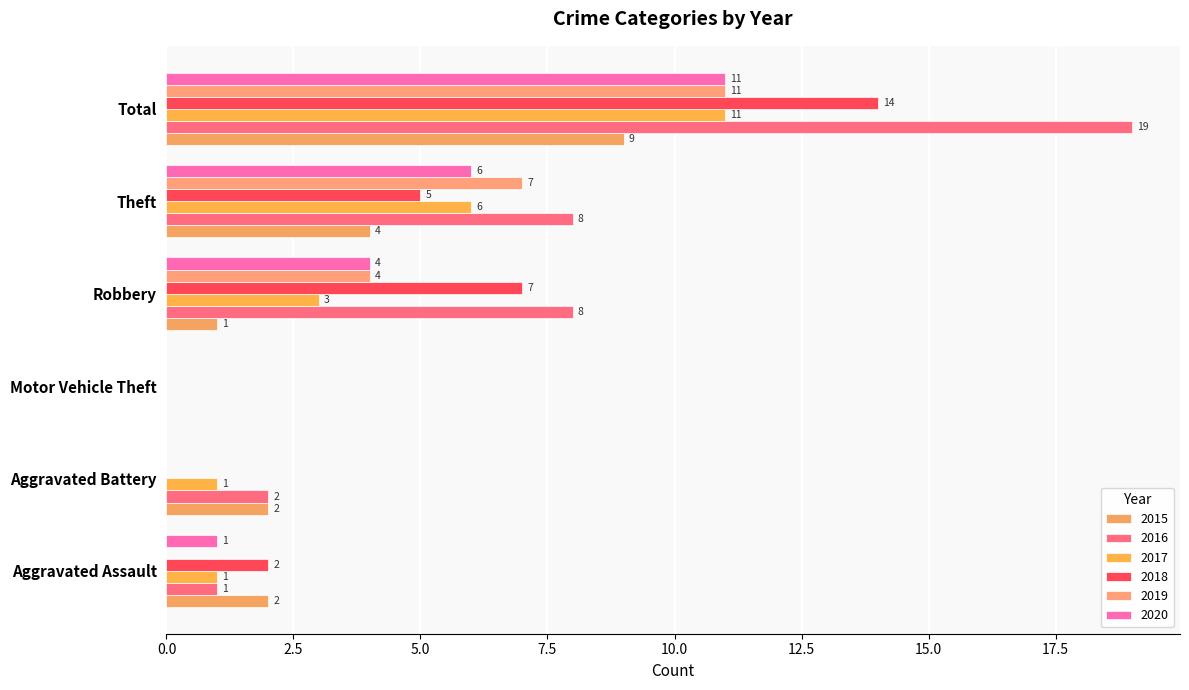

What is the difference between the second highest and minimum values in the 2016 series?

8